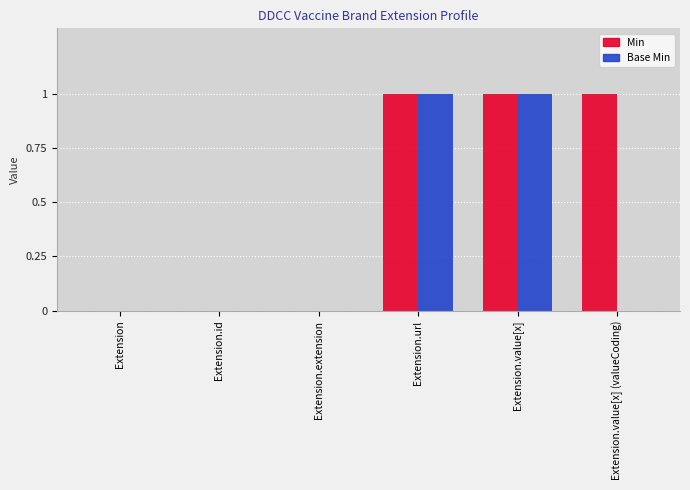

Reading left to right, list all the values displayed in this chart.

Min: 0	0	0	1	1	1
Base Min: 0	0	0	1	1	0